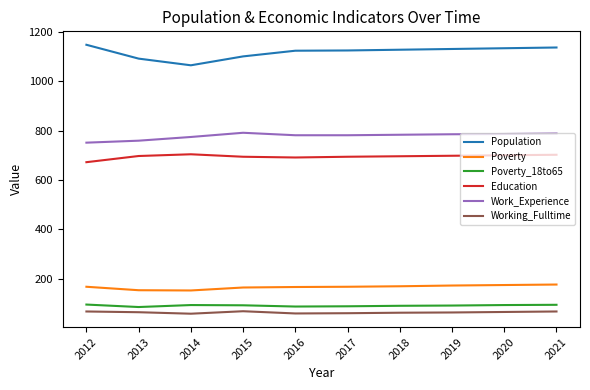

In Poverty, how many points are lower than both neighbors (excluding endpoints)?

1